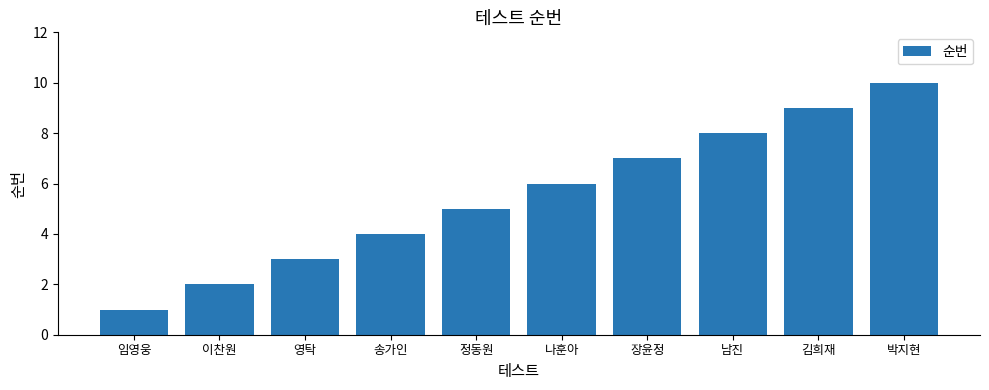

What is the value of the 9th bar from the left?

9